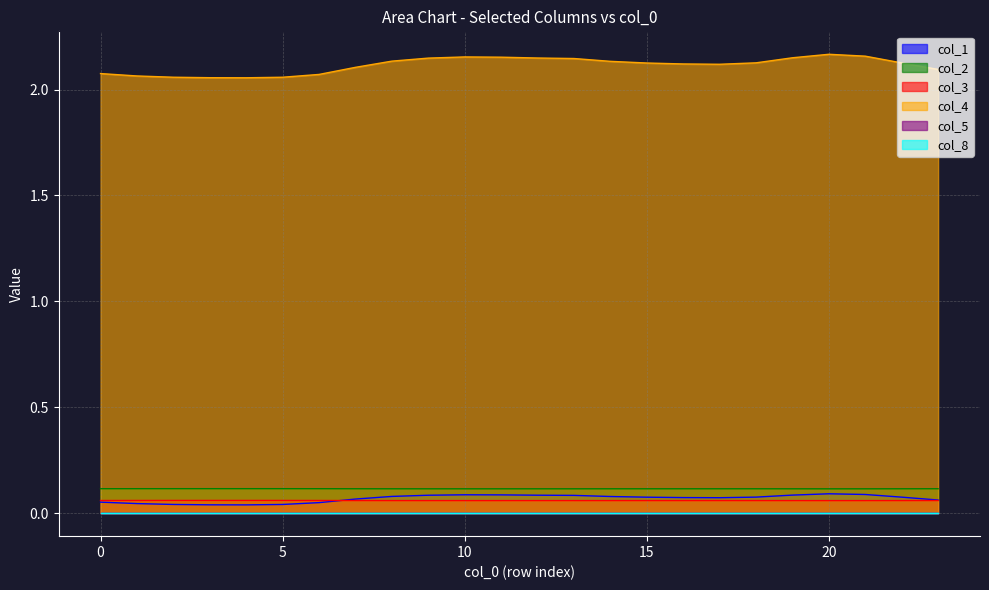

Does the chart display data point markers on the line(s)?

No